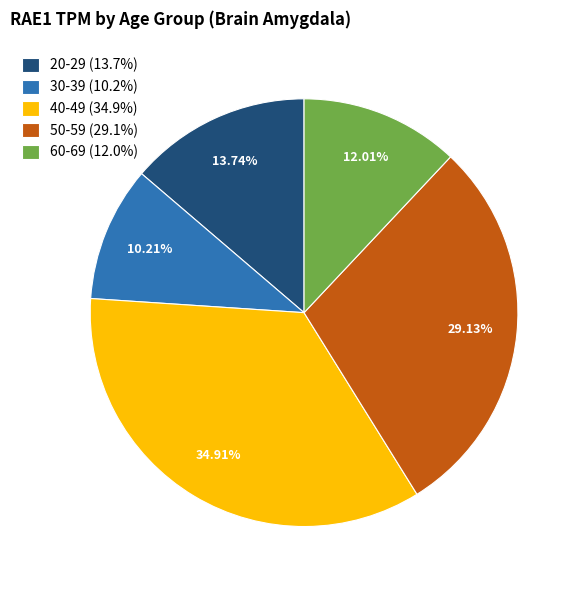

To the nearest percent, what is the combined percentage of 20-29 and 30-39?

24%